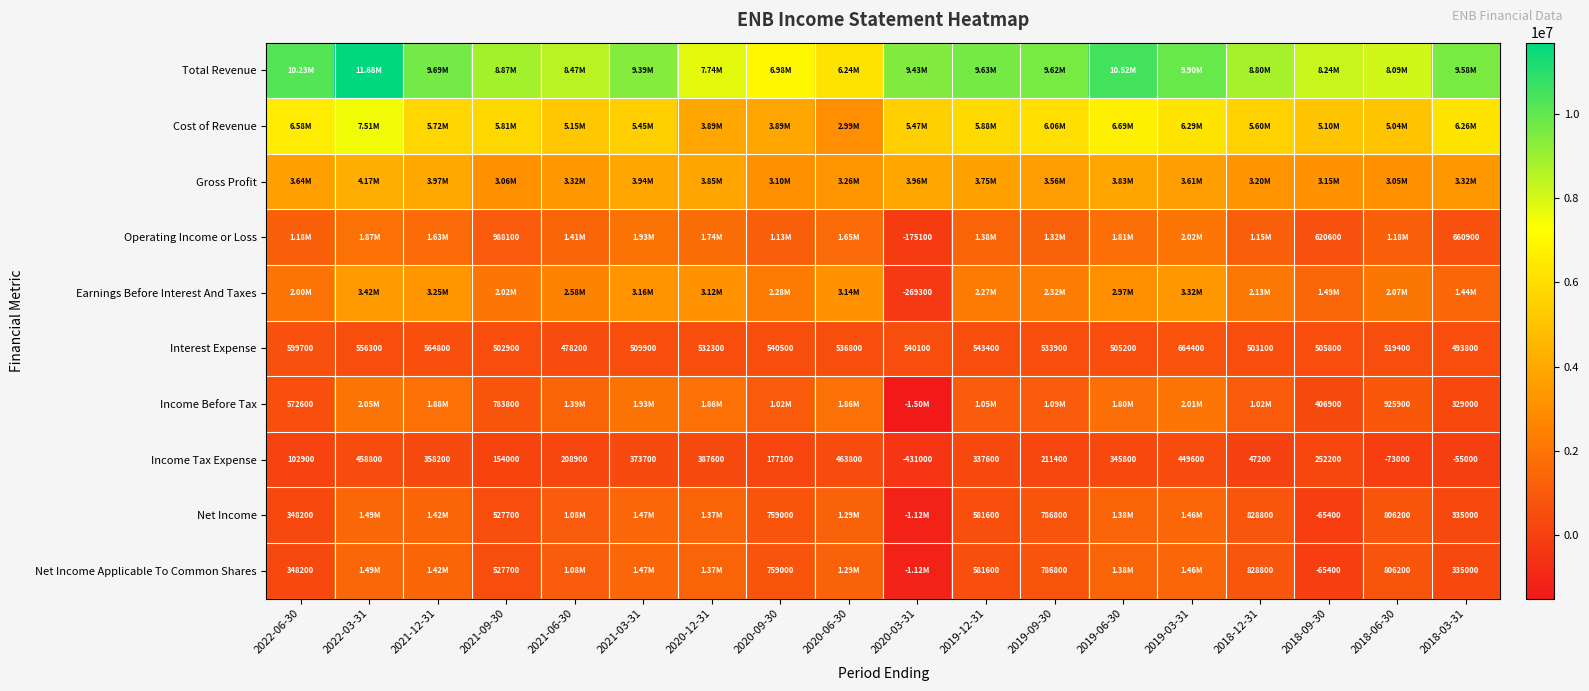

What is the sum of all Interest Expense values?

9630500